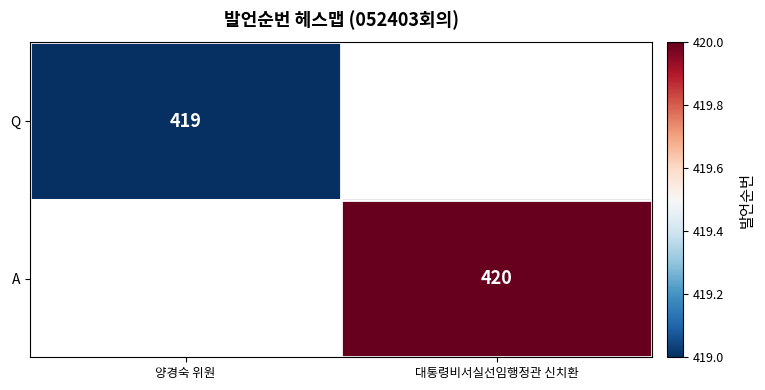

The Q series shows 419 at 양경숙 위원. True or false?

True